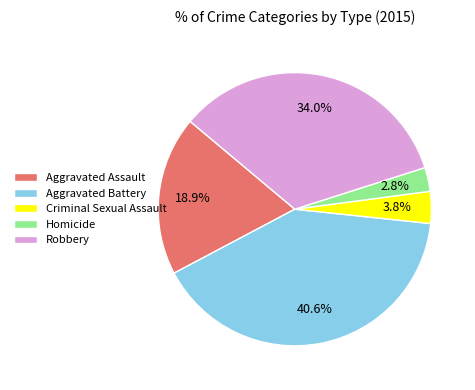

What is the largest slice in the pie chart?

Aggravated Battery